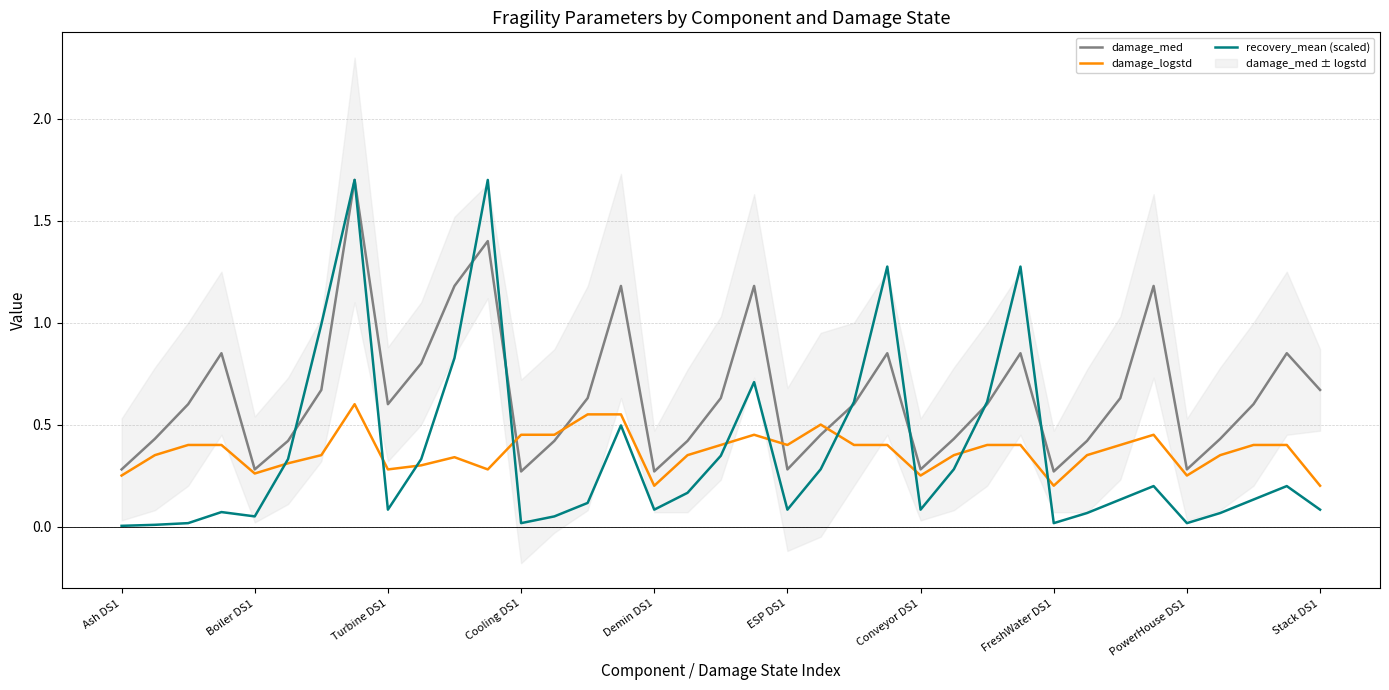

Does the chart have visible grid lines?

Yes